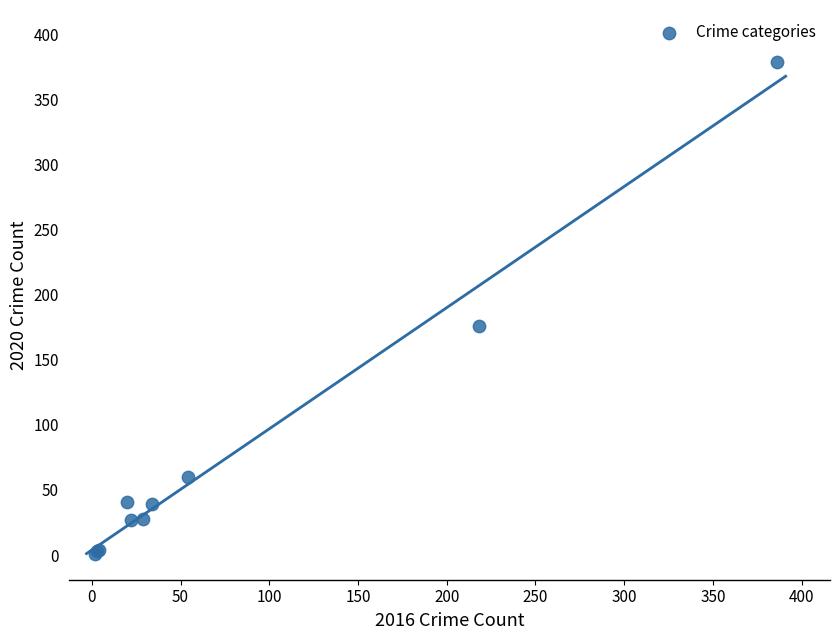

What Y value in the scatter plot is closest to 190?

176